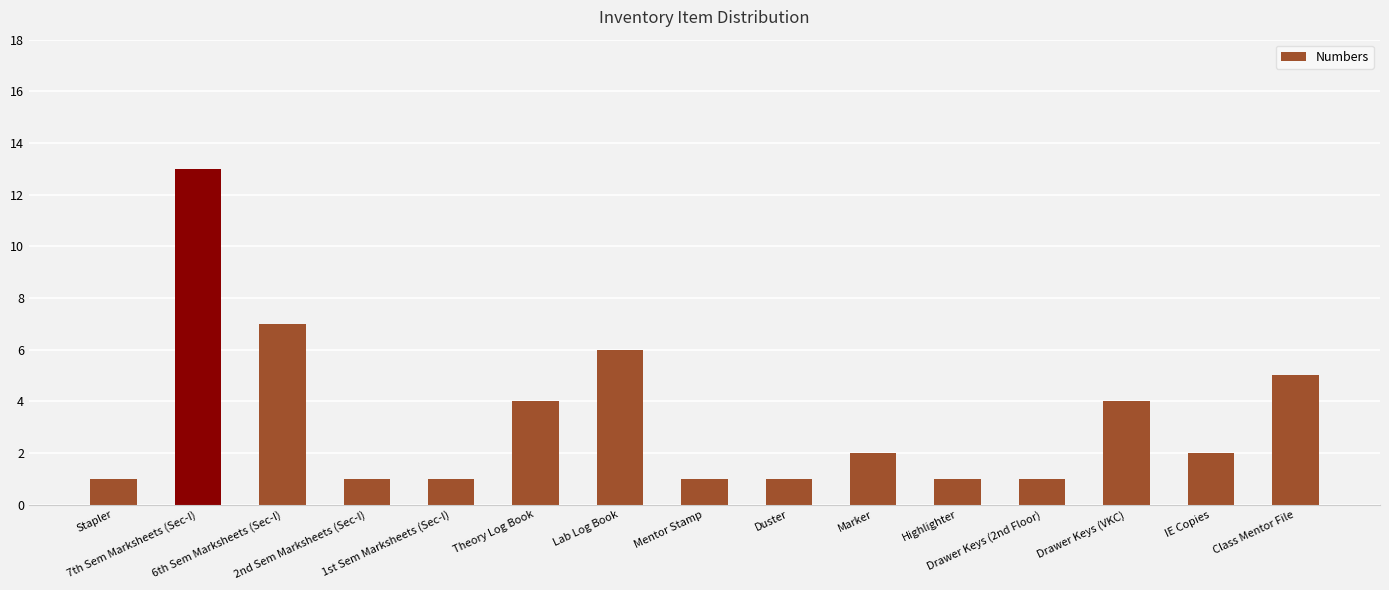

What is the change in value from 7th Sem Marksheets (Sec-I) to Mentor Stamp?

-12